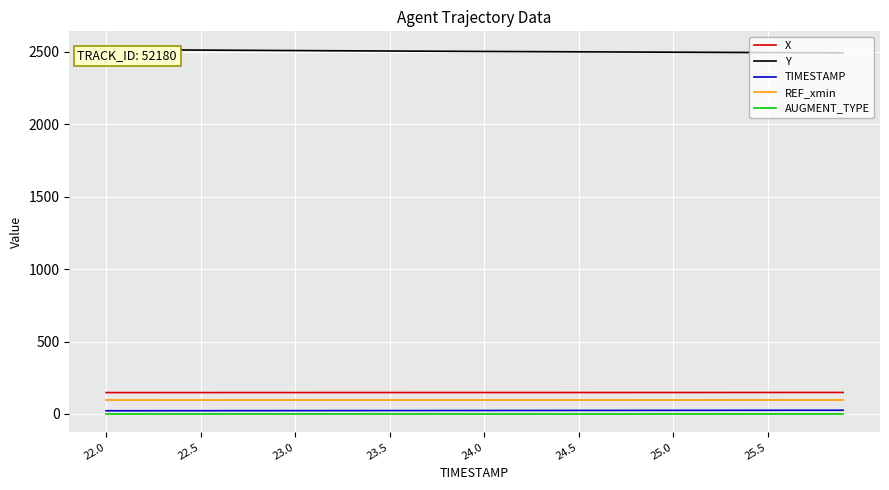

How many series are shown in this chart?

5